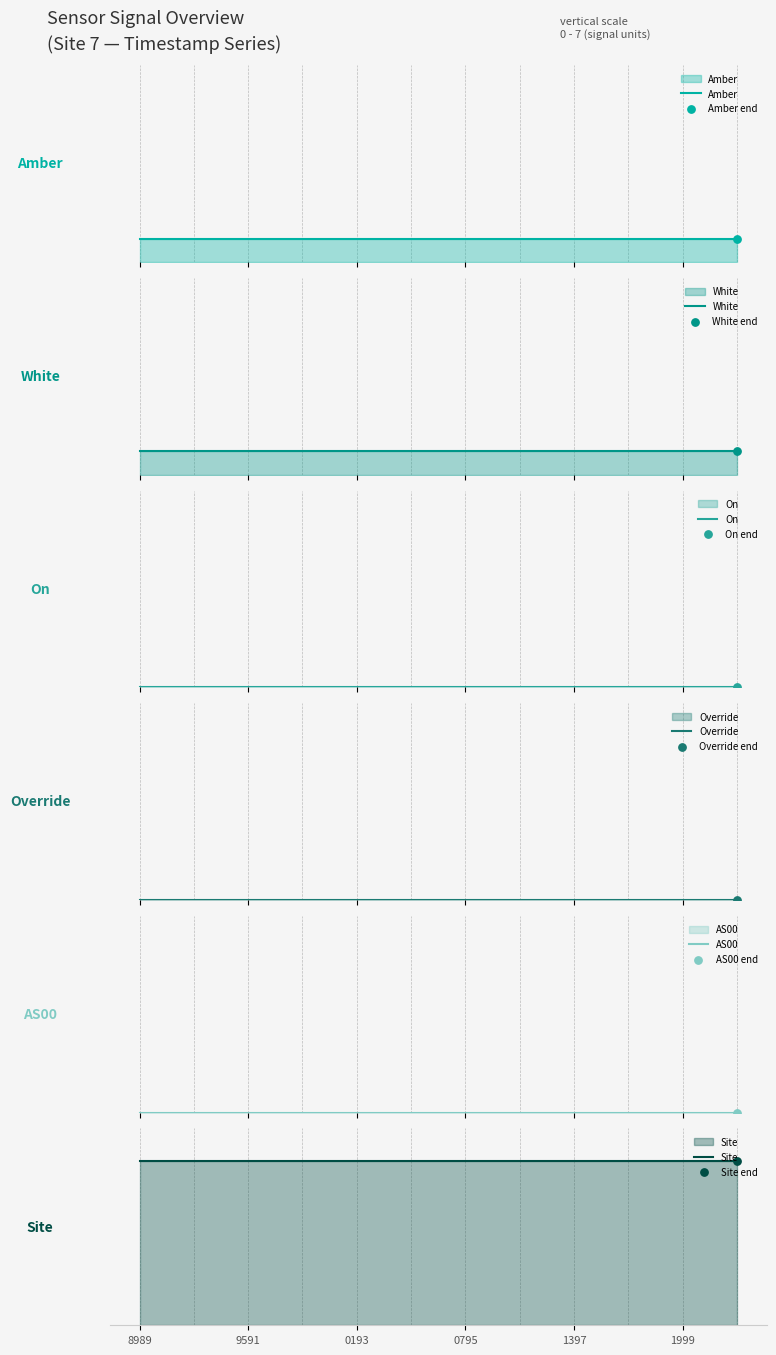

At how many categories does at least one series exceed 4?

12